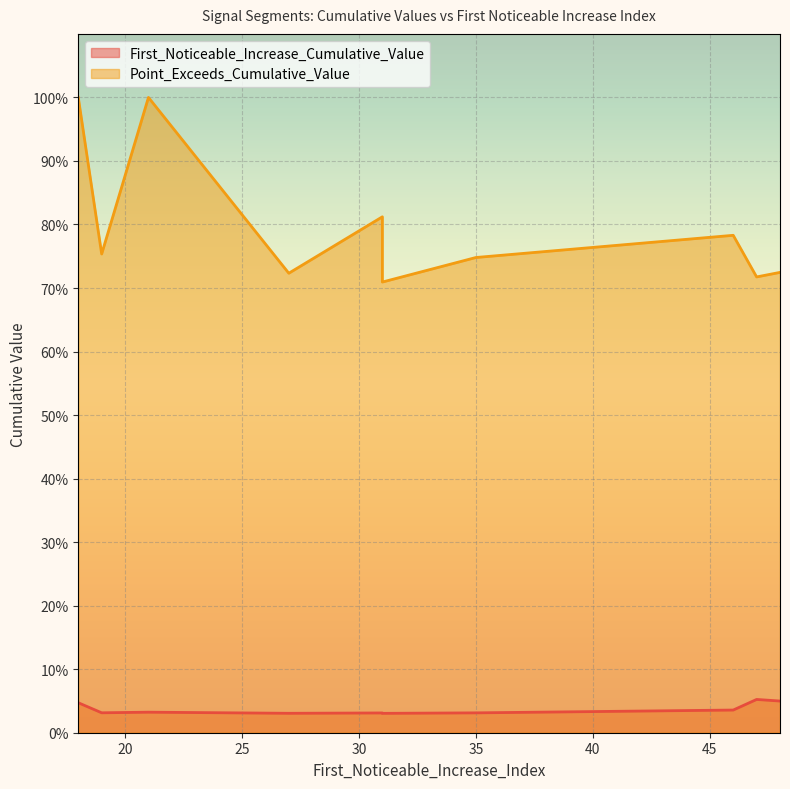

What is the sum of the First_Noticeable_Increase_Cumulative_Value values at 47 and 27?

0.1